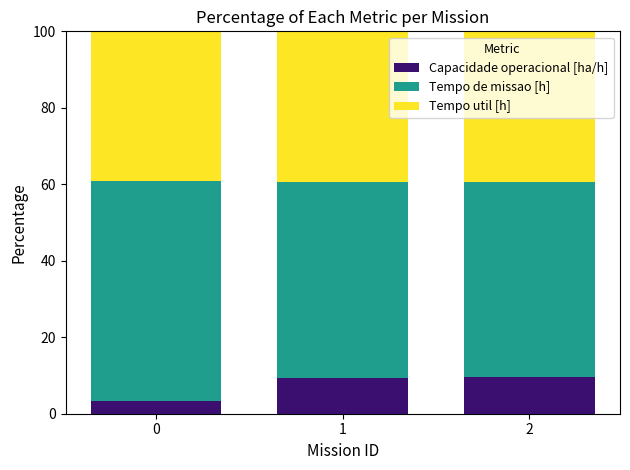

What is the difference between the maximum and minimum values in the Capacidade operacional [ha/h] series?

6.2